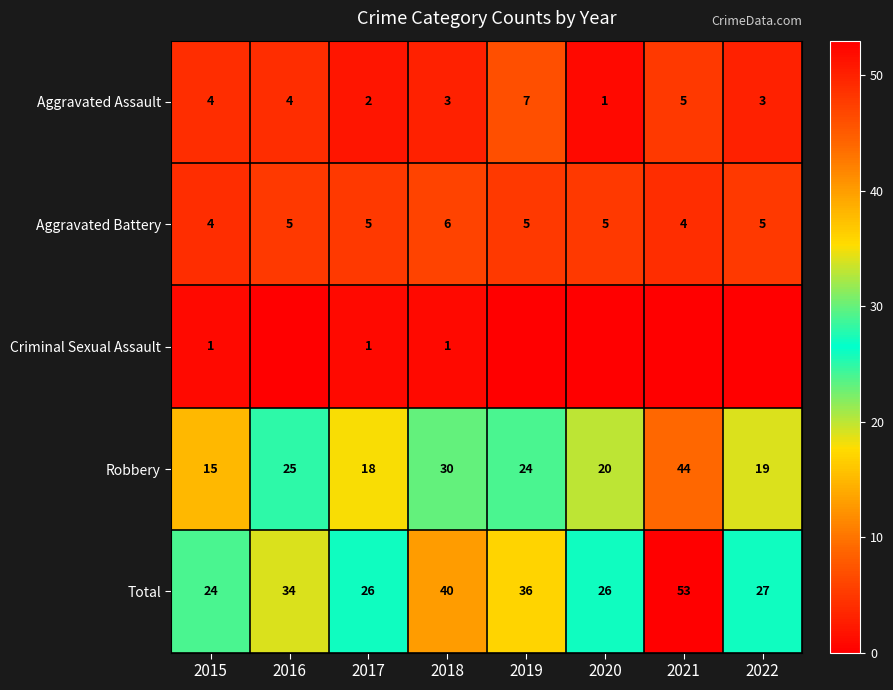

What is the minimum value for Aggravated Battery?

4